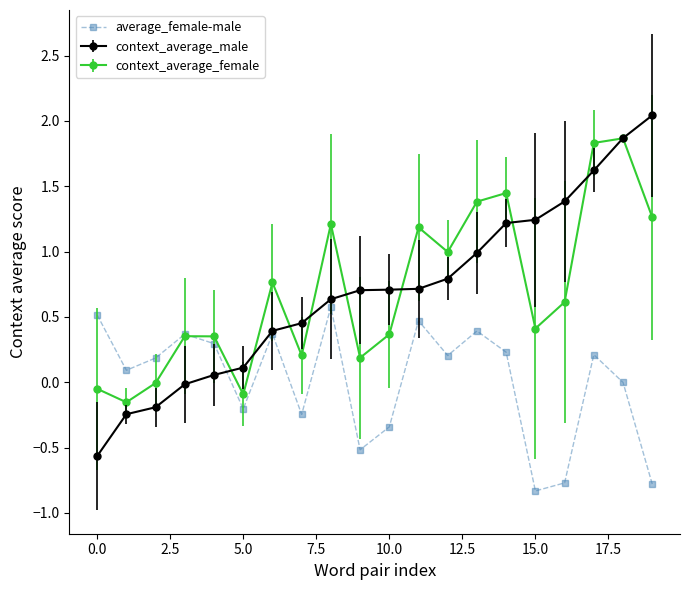

What is the minimum value for average_female-male?

-0.8